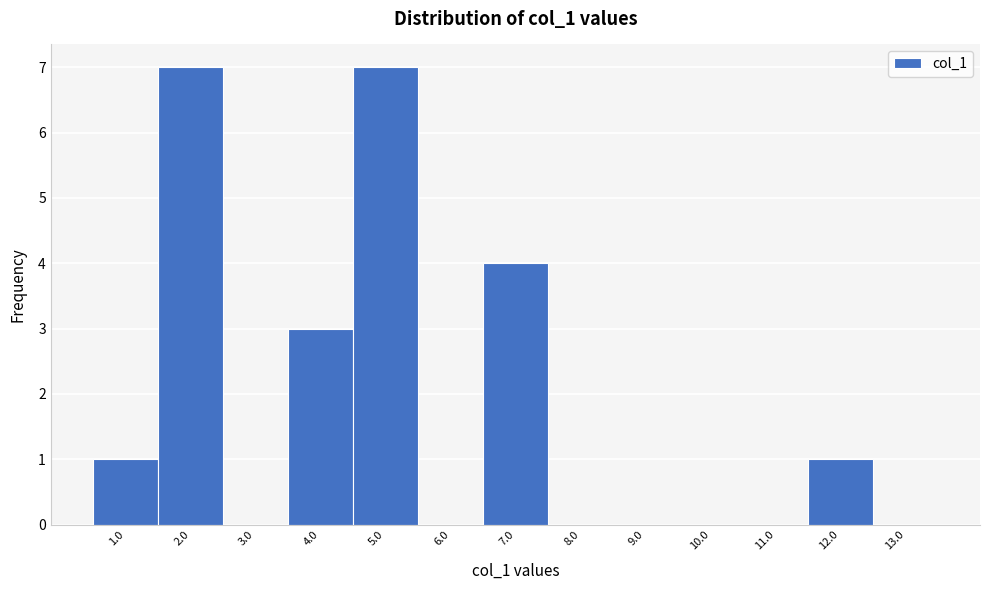

Reading left to right, transcribe this chart: for each bar, give the range it covers on the x-axis and its height. The values are not printed on the chart, so give them approximately, as read against the axis.

0.5 to 1.5: 1
1.5 to 2.5: 7
2.5 to 3.5: 0
3.5 to 4.5: 3
4.5 to 5.5: 7
5.5 to 6.5: 0
6.5 to 7.5: 4
7.5 to 8.5: 0
8.5 to 9.5: 0
9.5 to 10.5: 0
10.5 to 11.5: 0
11.5 to 12.5: 1
12.5 to 13.5: 0